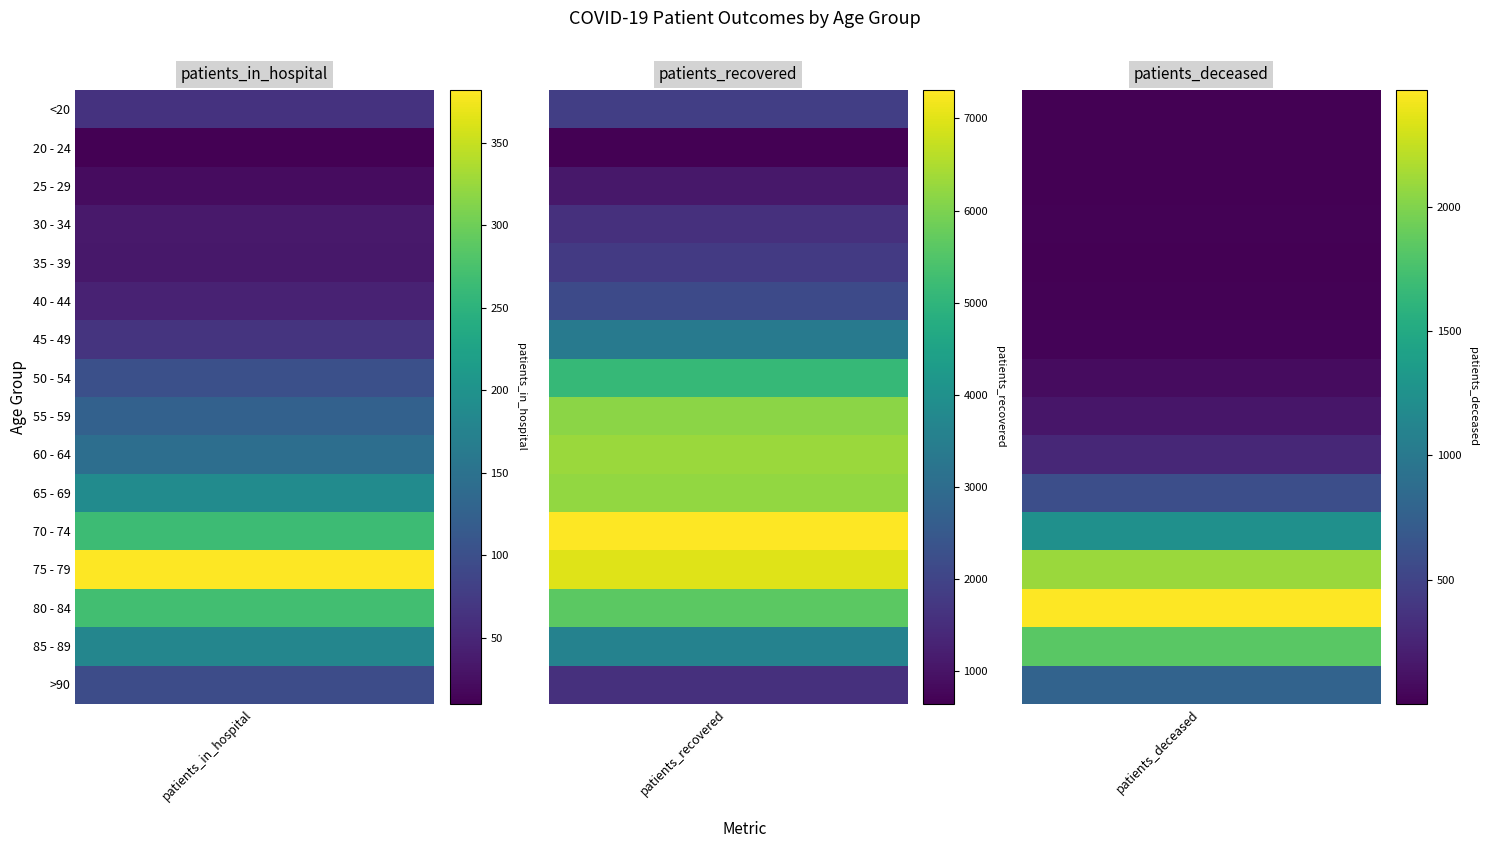

At how many categories does at least one series exceed 6531?

1